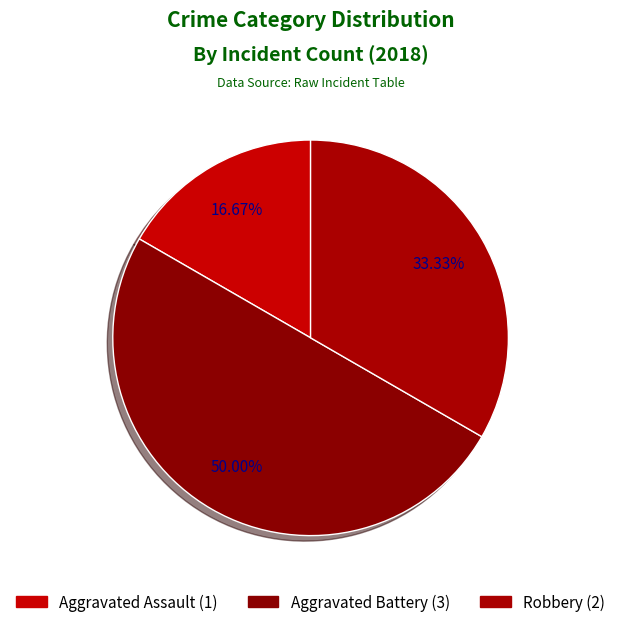

Count the number of slices in the pie.

3